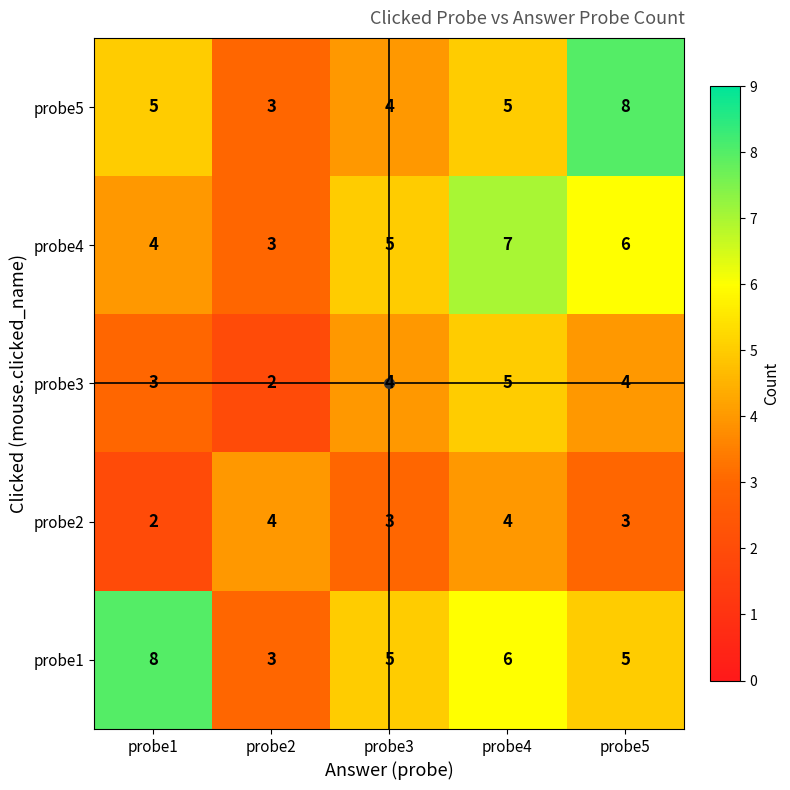

At which label does probe3 reach its peak?

probe4